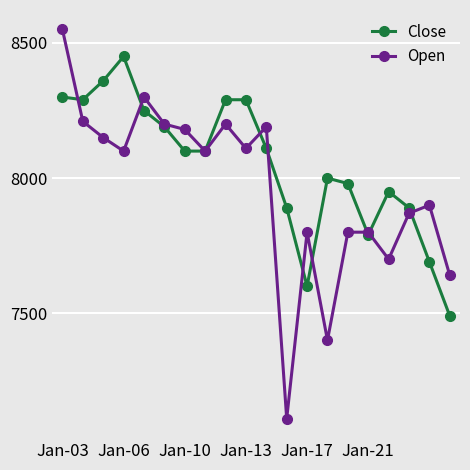

List the series in order of their overall mean, lowest first.

Open, Close